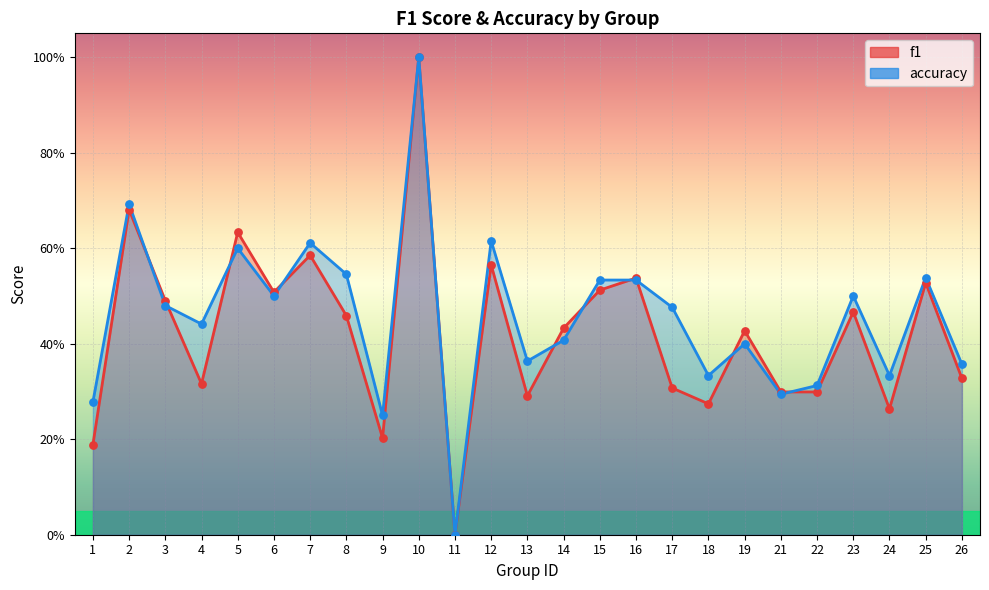

Which series reaches the maximum Y coordinate?

f1